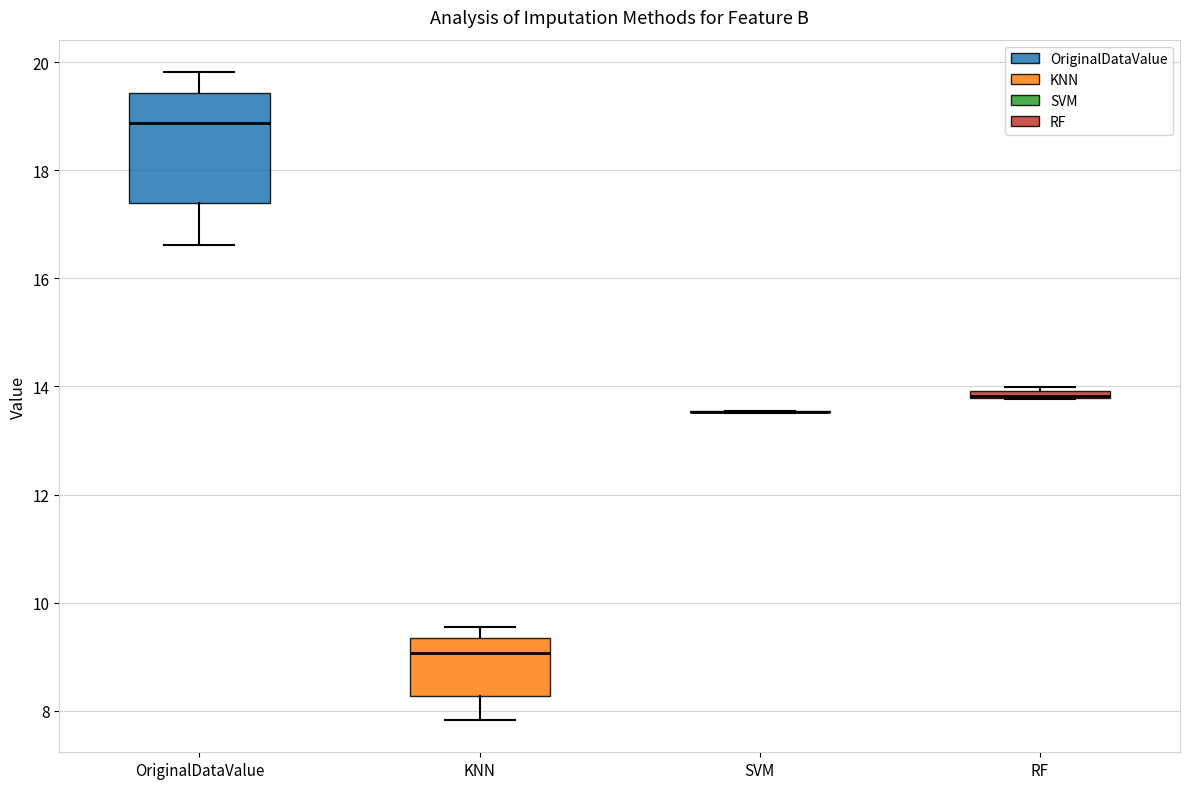

Which box is the tallest, from its lower edge to its upper edge?

OriginalDataValue